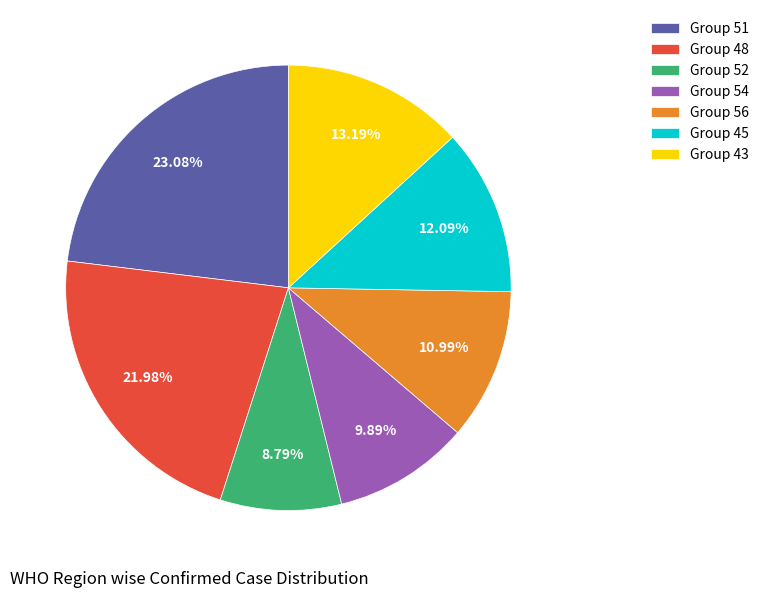

What is the ratio of the value at Group 51 to the value at Group 52?

2.6